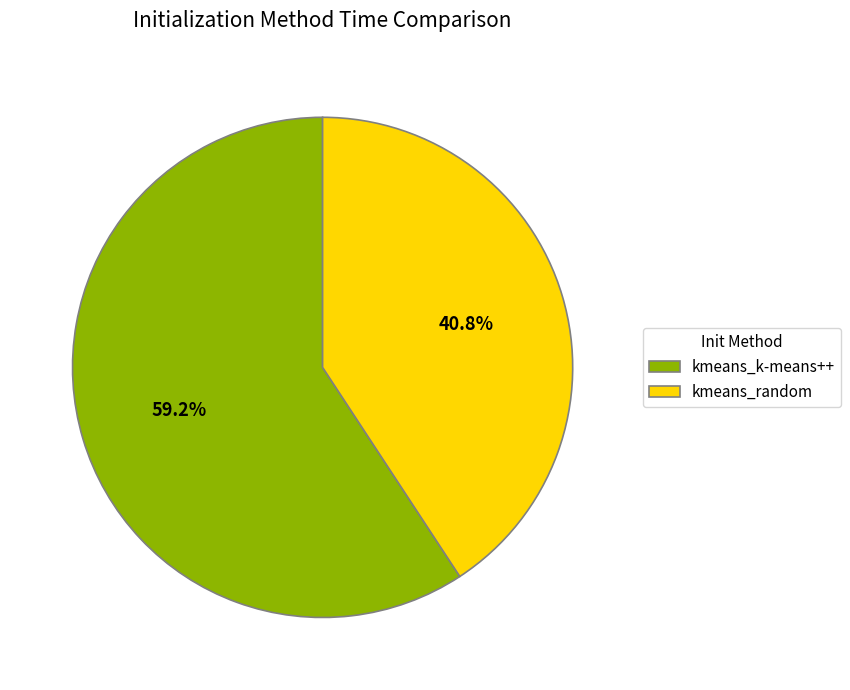

To the nearest percent, what is the combined percentage of kmeans_random and kmeans_k-means++?

100%